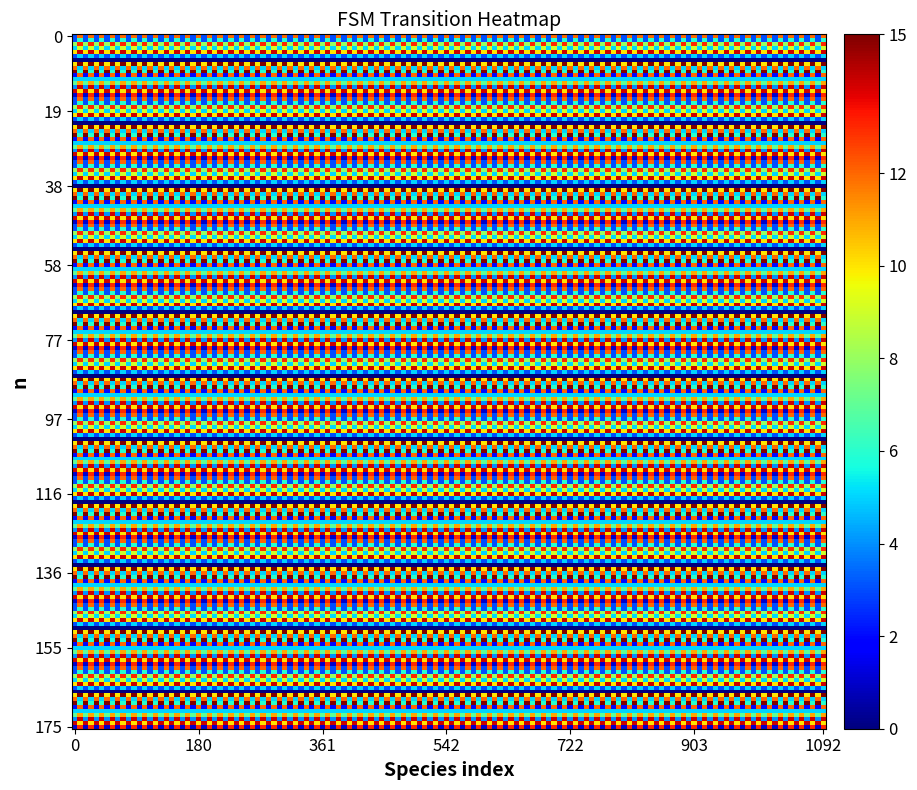

Reading left to right, list all the values displayed in this chart.

0: a=3	b=12
1: a=3	b=6
2: a=8	b=13
3: a=5	b=9
4: a=10	b=14
5: a=3	b=5
6: a=0	b=0
7: a=10	b=15
8: a=12	b=5
9: a=15	b=6
10: a=2	b=12
11: a=5	b=5
12: a=7	b=11
13: a=4	b=14
14: a=14	b=10
15: a=1	b=13